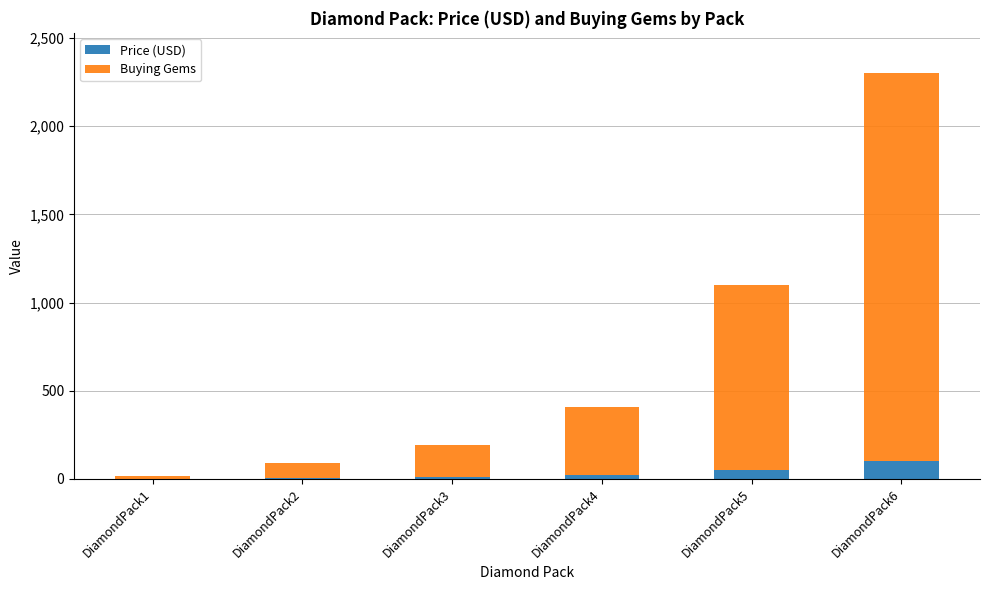

At which category is the sum across all series the highest?

DiamondPack6